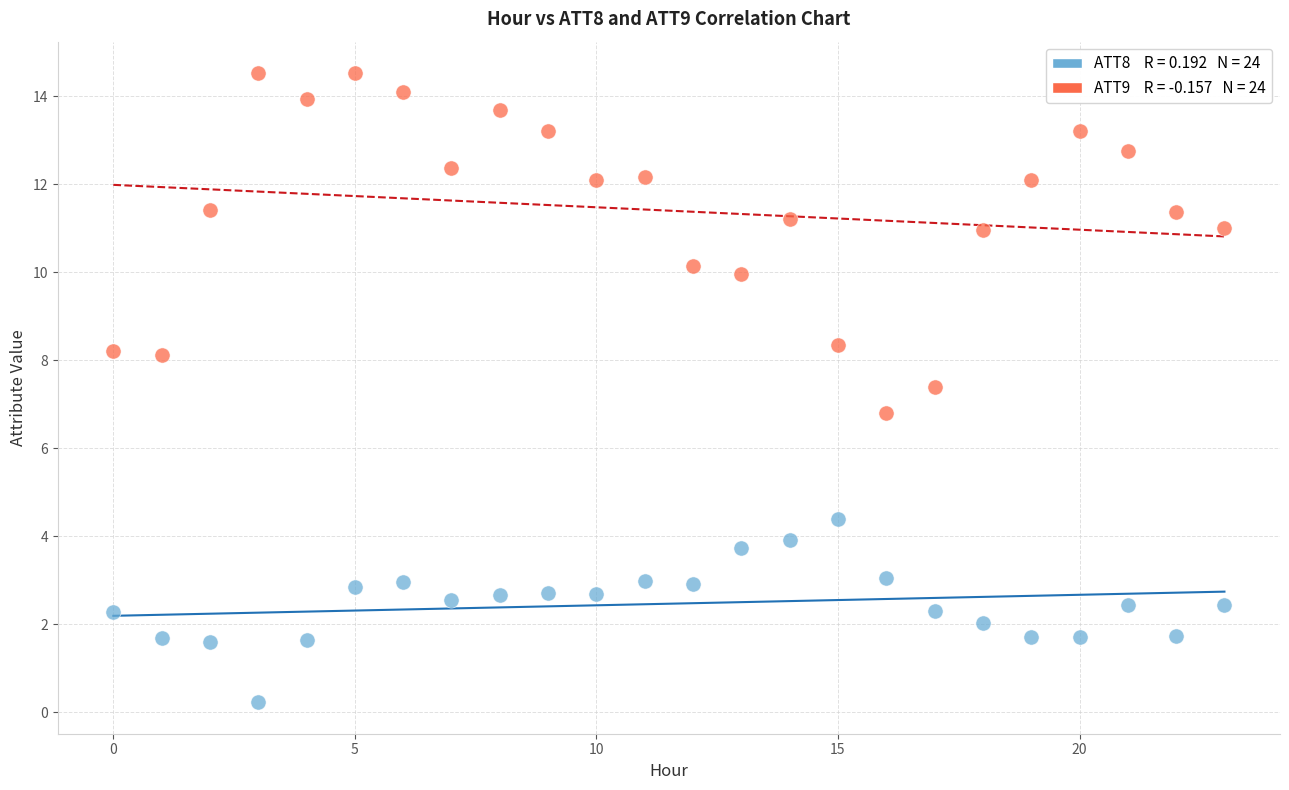

Across all data points, what is the range of Y values (max minus min)?

14.3